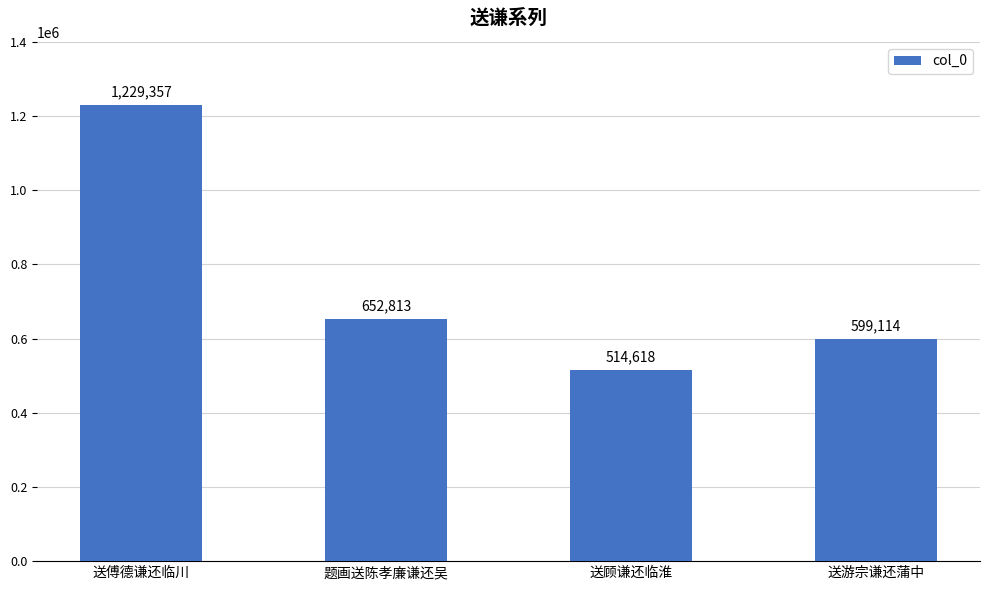

Are the bars grouped side by side (vs. stacked)?

No